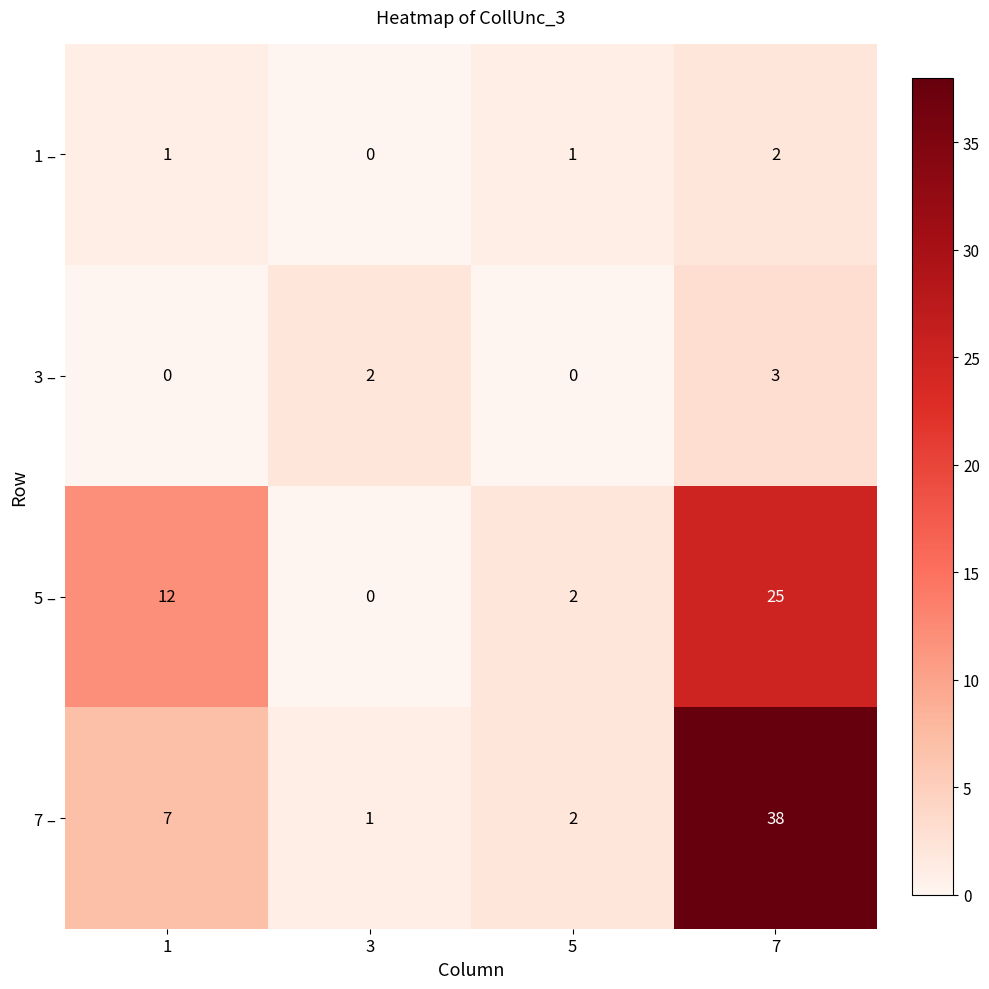

What is the spread (max minus min) of values at 3?

2